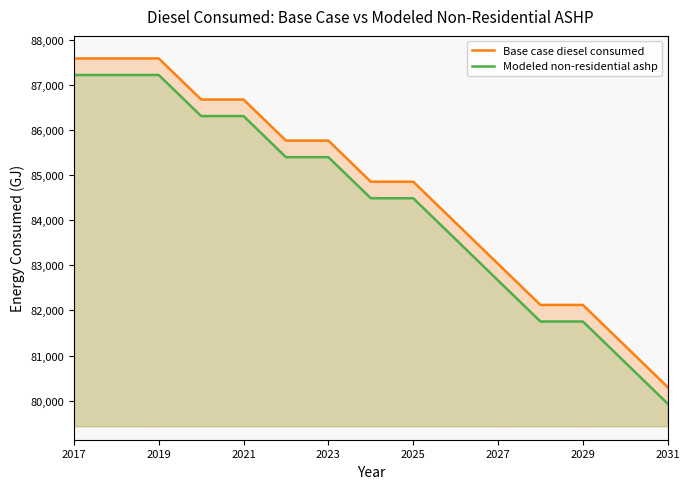

What is the sum of all Base case diesel consumed values?

1270106.0